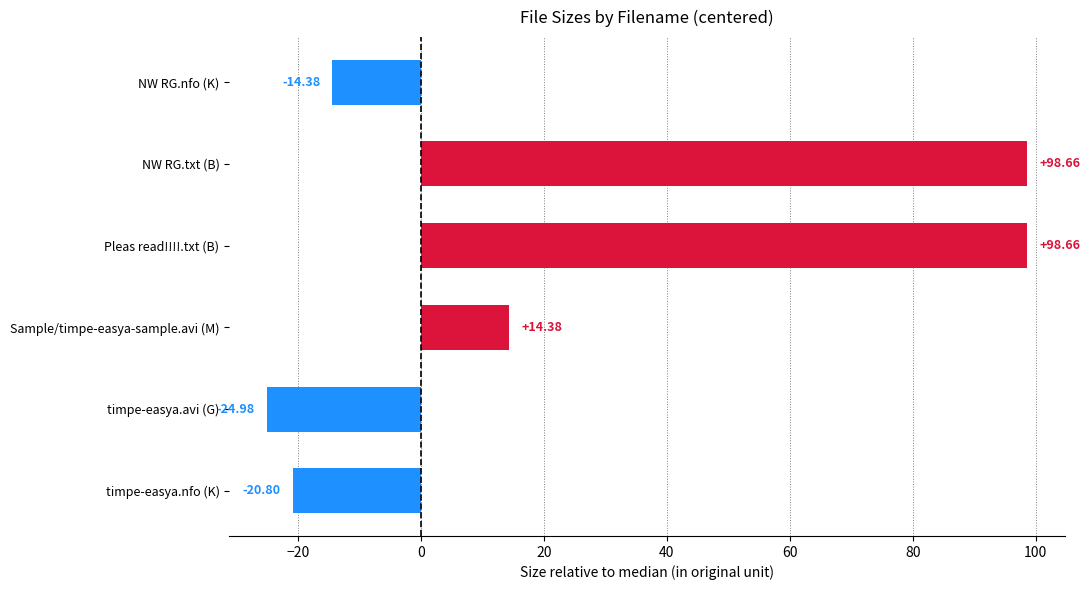

How many bars are there in total?

6